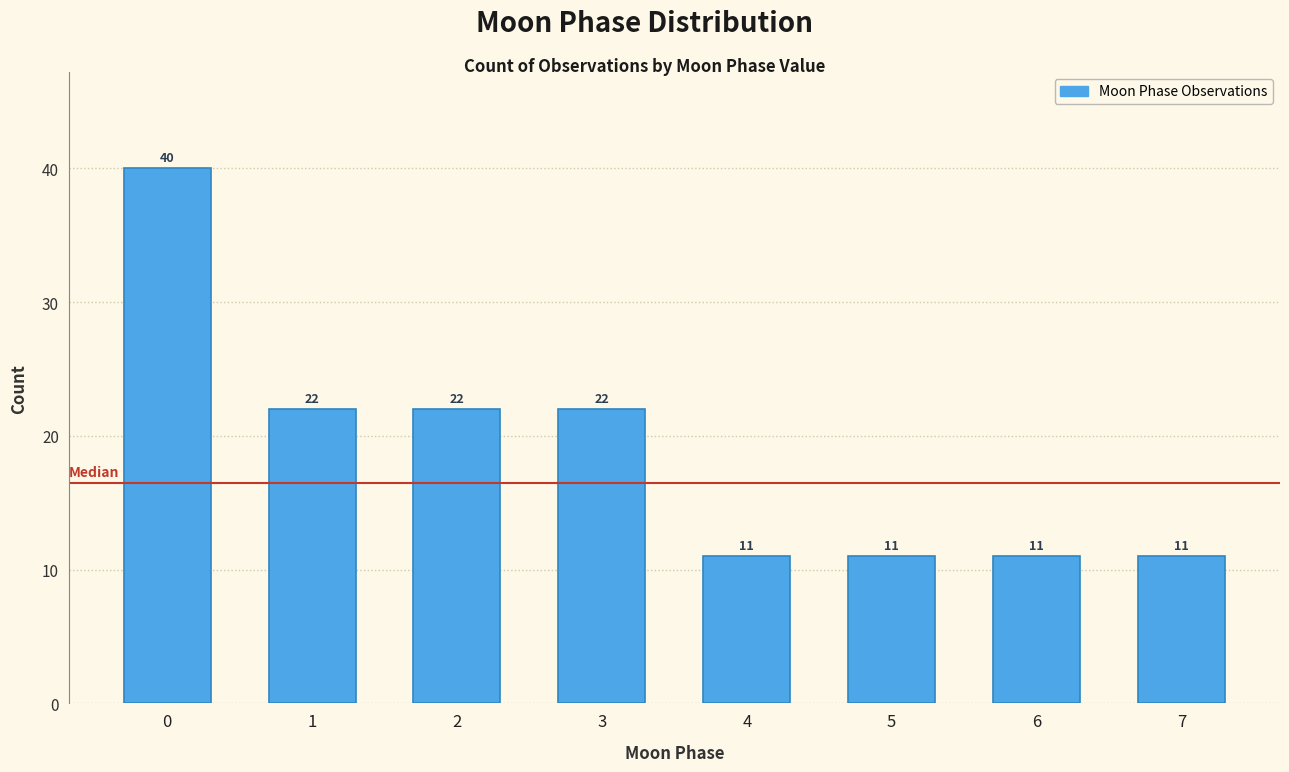

Reading left to right, list all the values displayed in this chart.

40	22	22	22	11	11	11	11